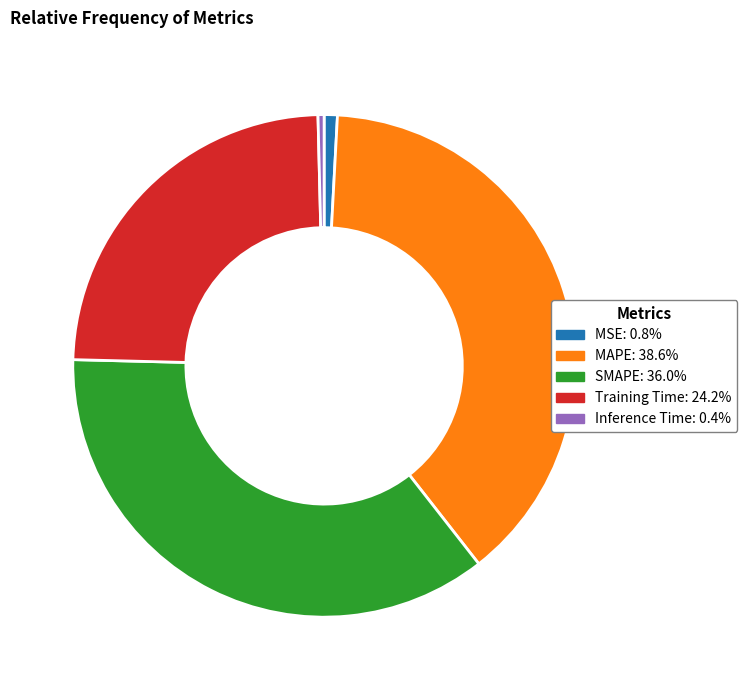

Is the sum of Training Time and MAPE greater than half?

Yes